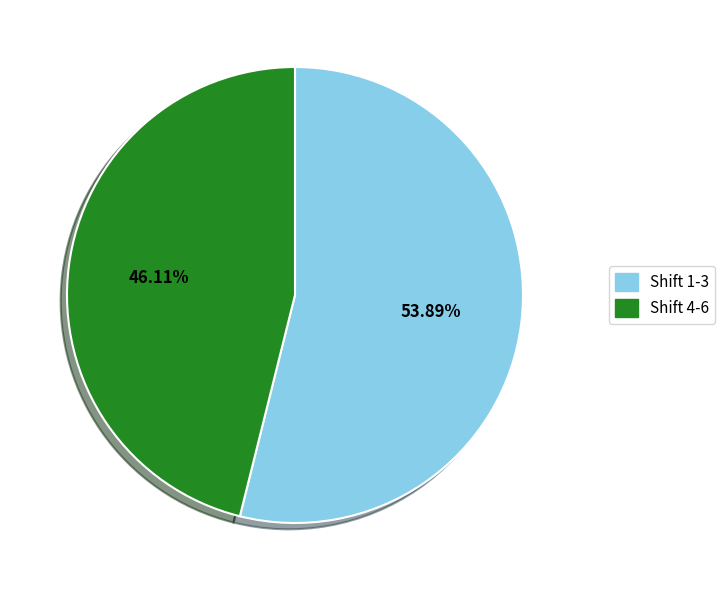

Is the sum of Shift 1-3 and Shift 4-6 greater than half?

Yes